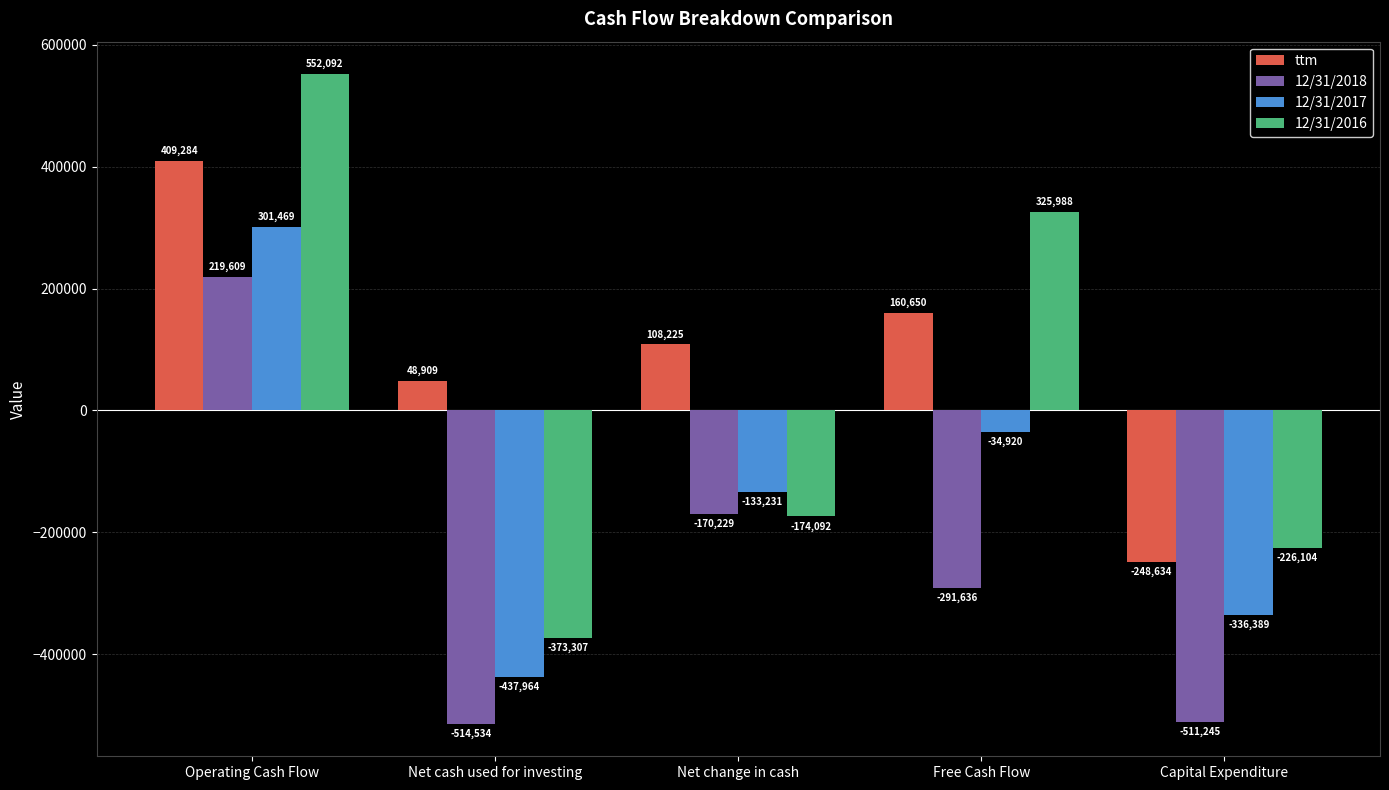

Read the 12/31/2016 value at Operating Cash Flow.

552092